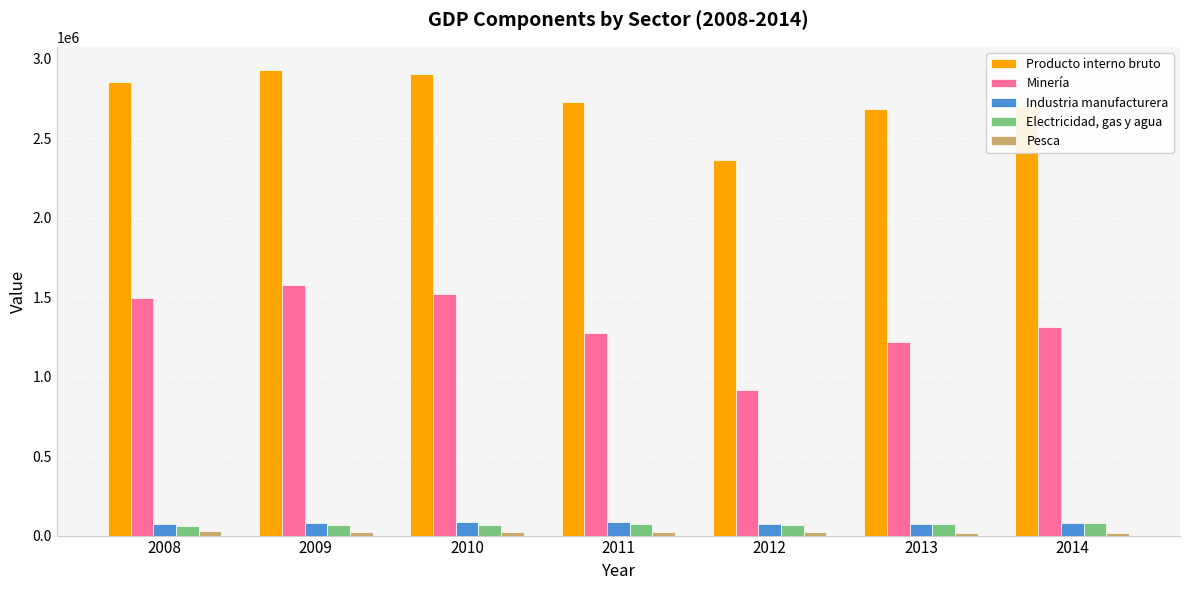

What is the average value of the Minería series?

1330884